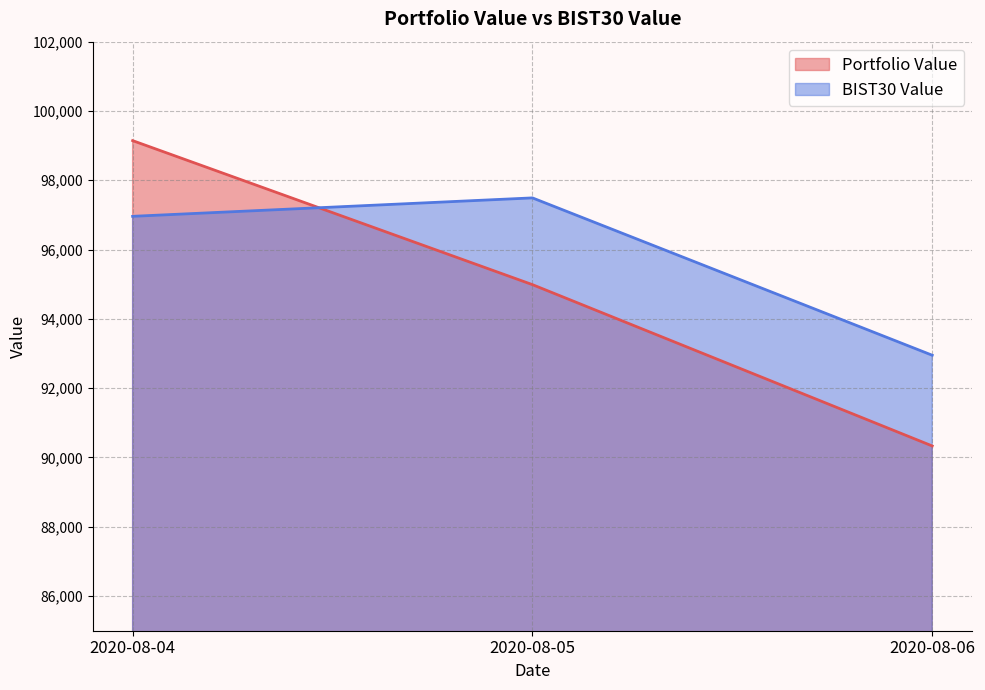

Rank the categories by Portfolio Value value from lowest to highest.

2020-08-06, 2020-08-05, 2020-08-04